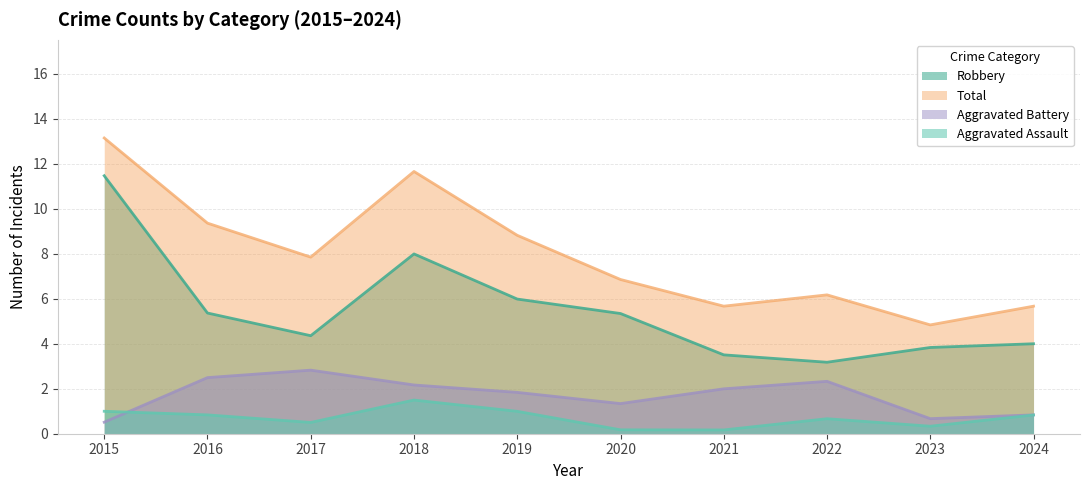

Is the value of Total at 2016 greater than the value of Robbery at 2021?

Yes